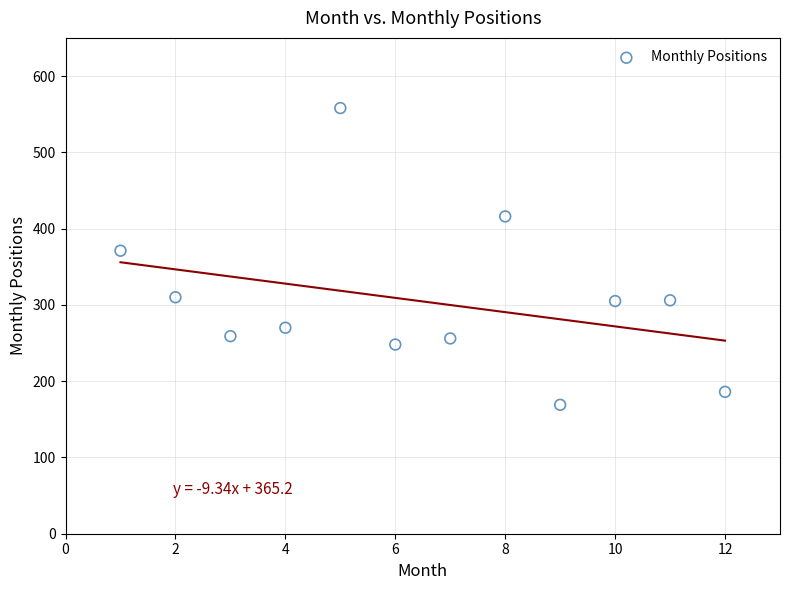

What is the range of Y values (max minus min)?

389